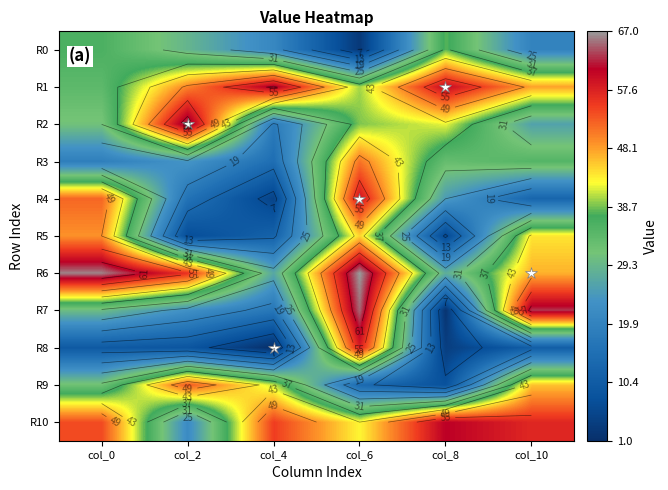

How many data points in R5 are less than 44?

3